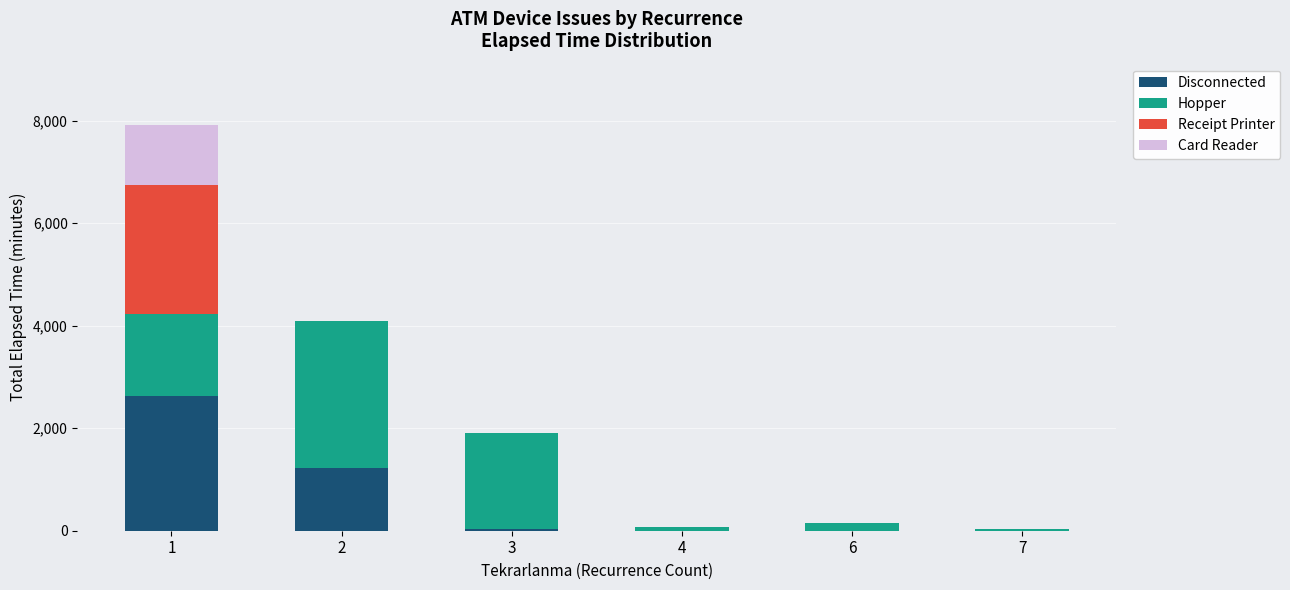

Where does the Disconnected series first go above 35?

1